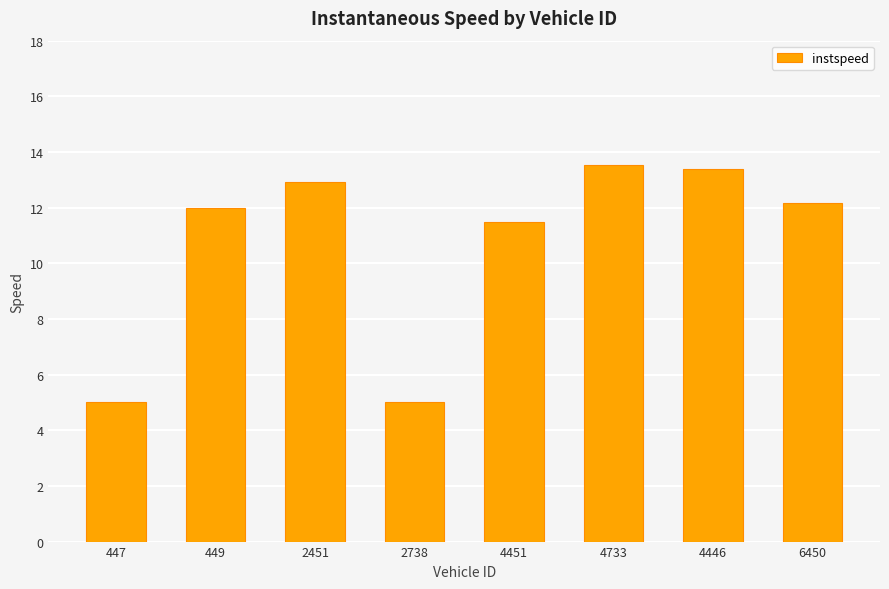

At which label is the value closest to 9?

4451